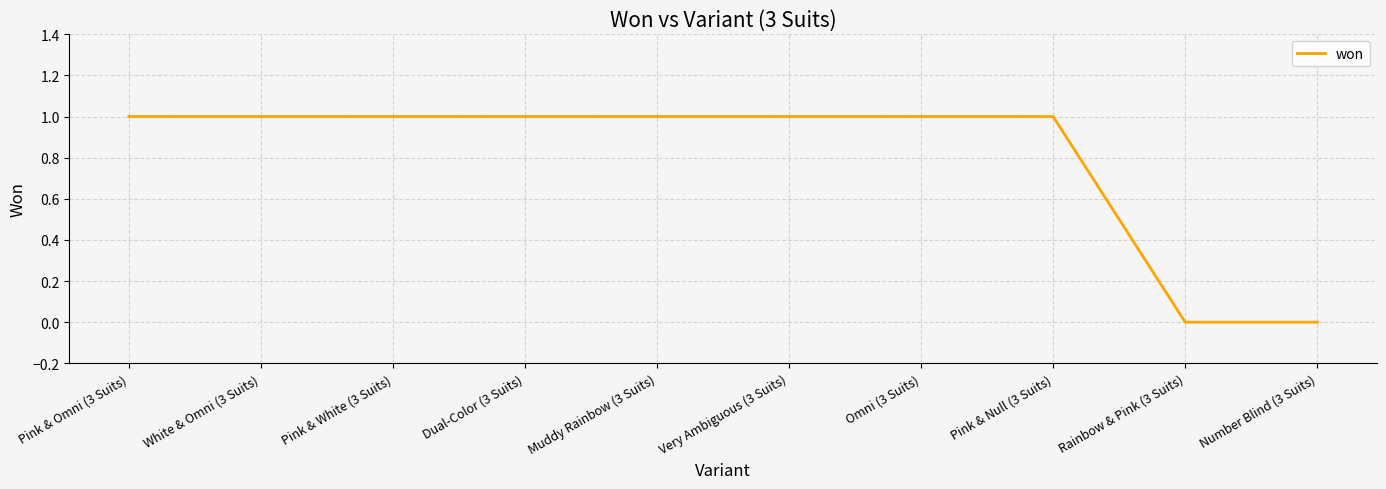

Approximately how many times larger is the value at Omni (3 Suits) compared to Dual-Color (3 Suits)?

1.0